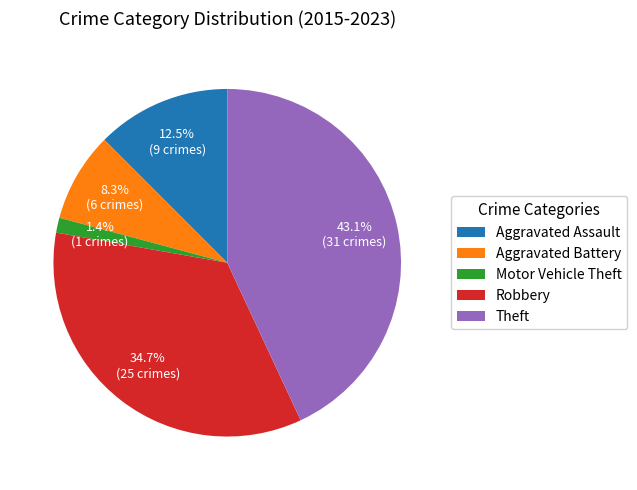

To the nearest percent, what is the average slice percentage?

20%